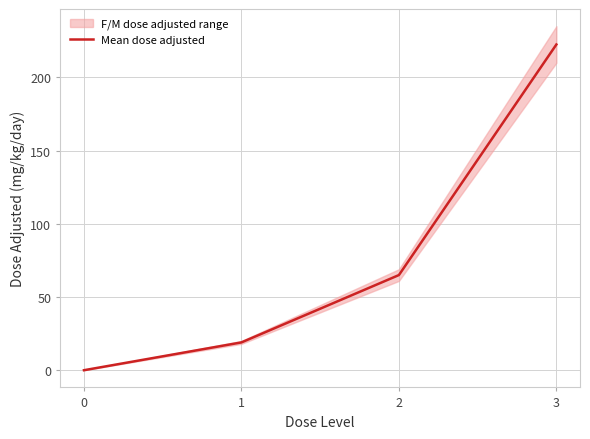

True or false: the data shows 19.0 at 1.

True